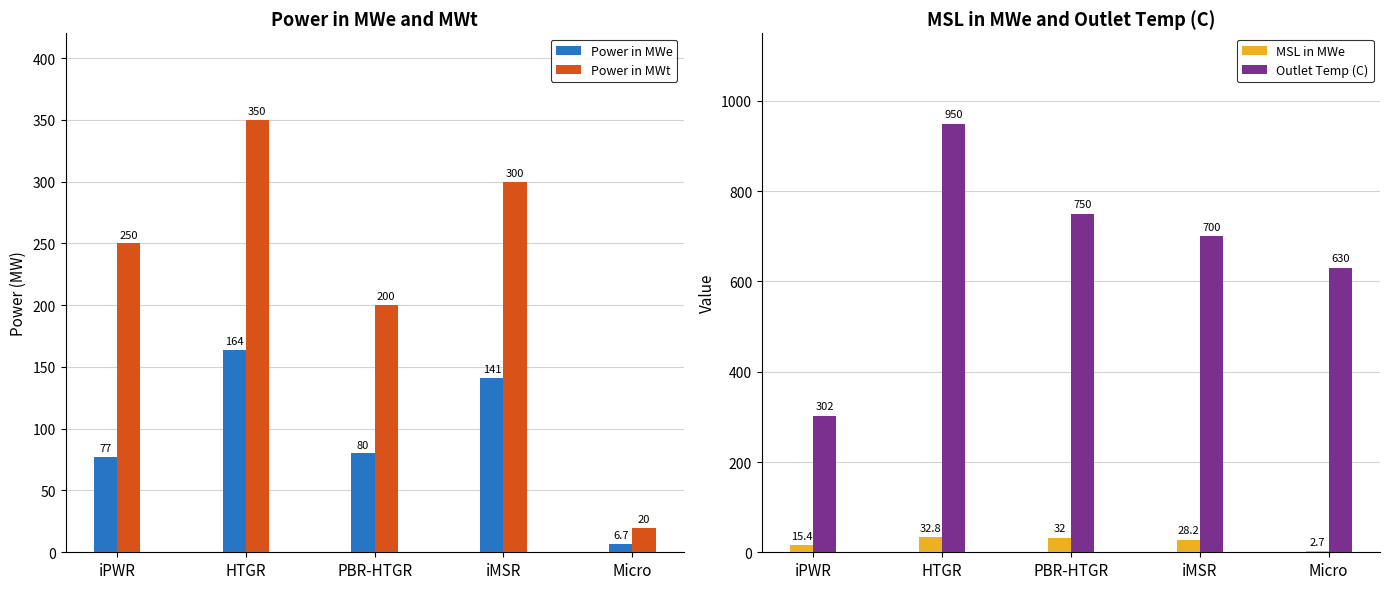

Read the Power in MWt value at Micro.

20.0